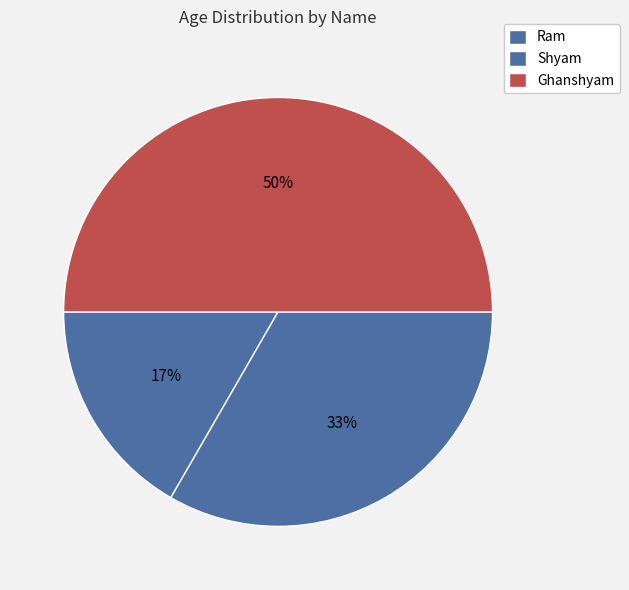

What is the largest slice in the pie chart?

Ghanshyam